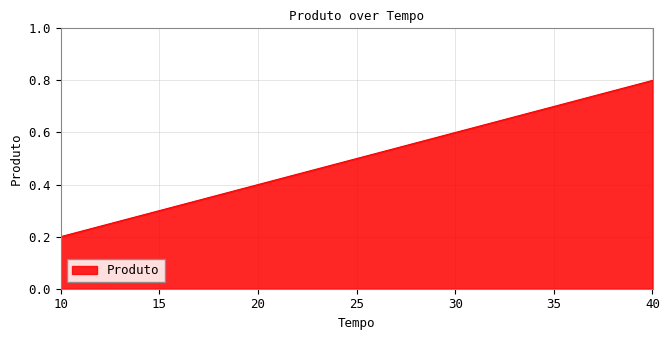

How many values are between 0 and 1?

4